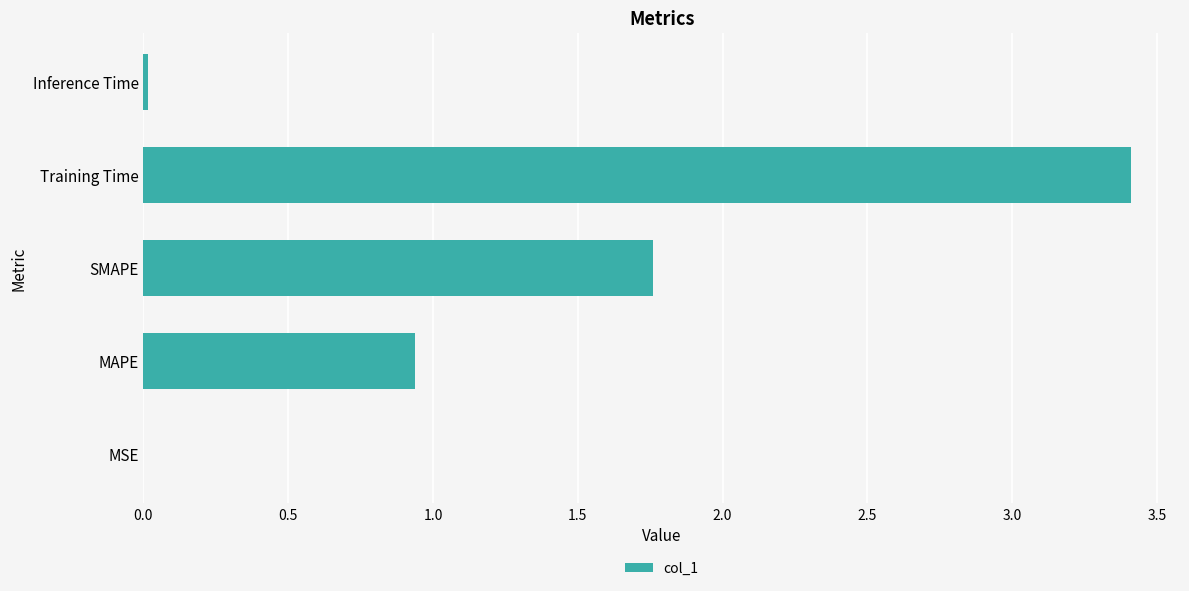

At which label is the value closest to 1?

MAPE